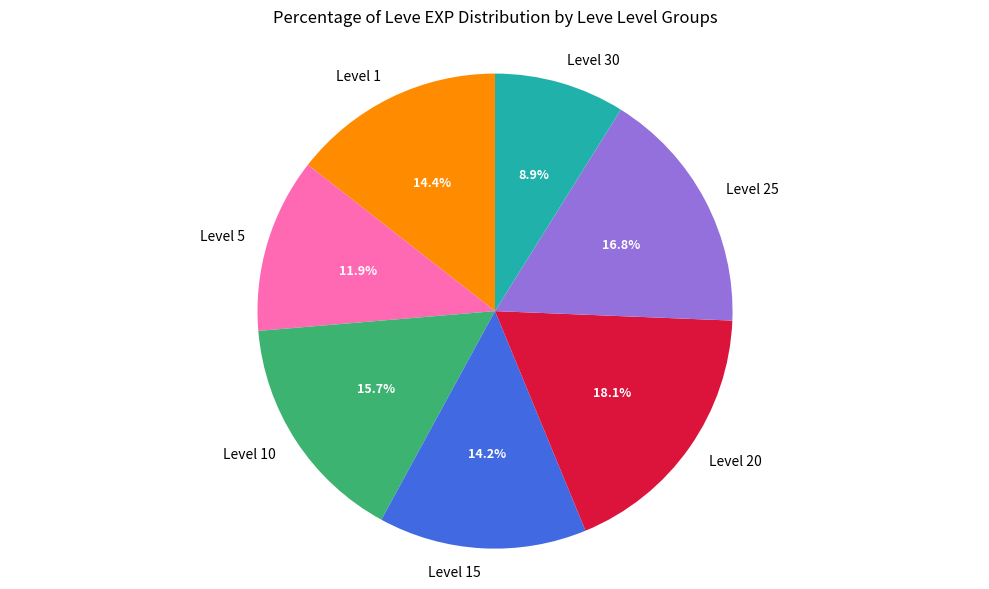

Approximately how many times larger is the value at Level 5 compared to Level 30?

1.3